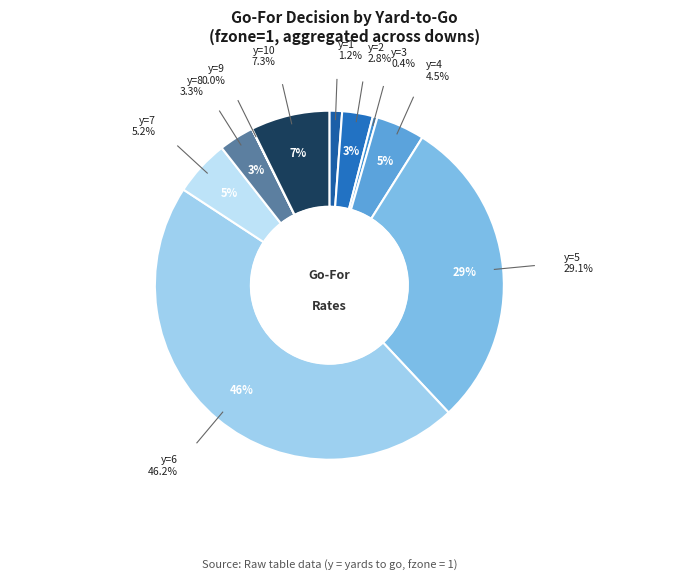

Is y=3 the majority of the pie?

No